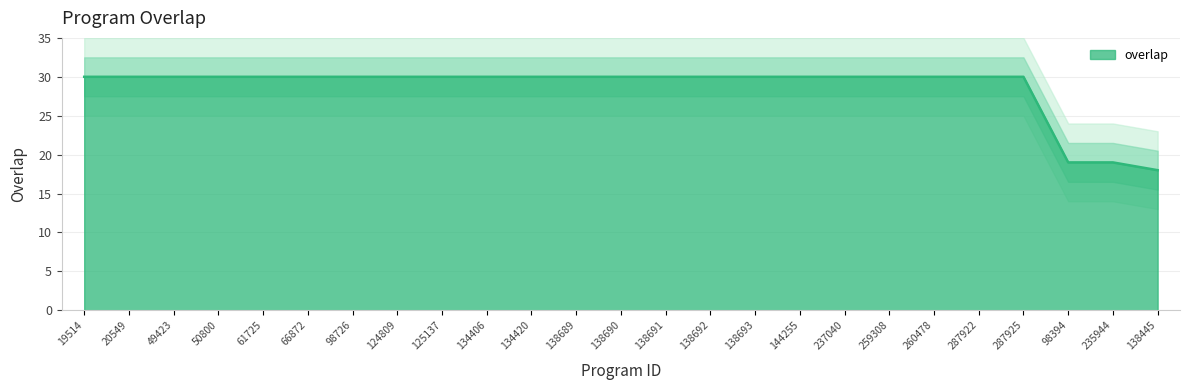

What is the label of the 9th point from the left?

125137